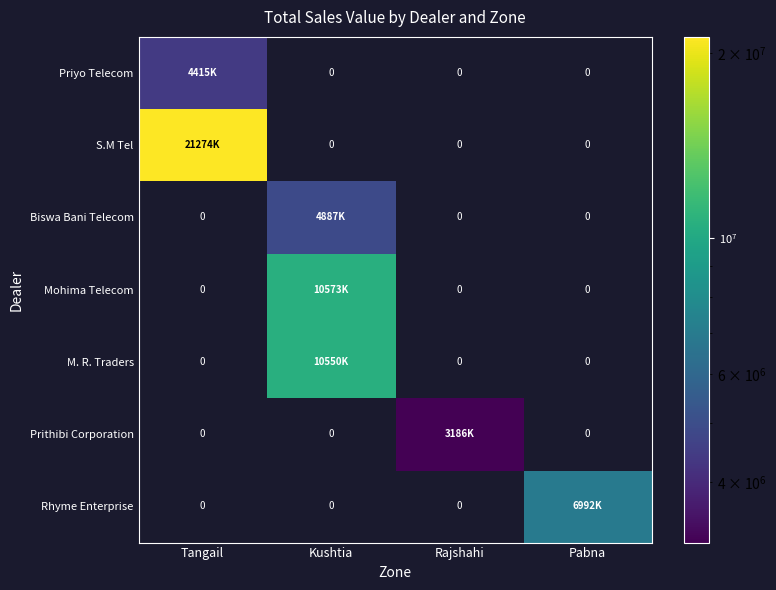

What is the approximate value of Rhyme Enterprise at Pabna?

6992865.0